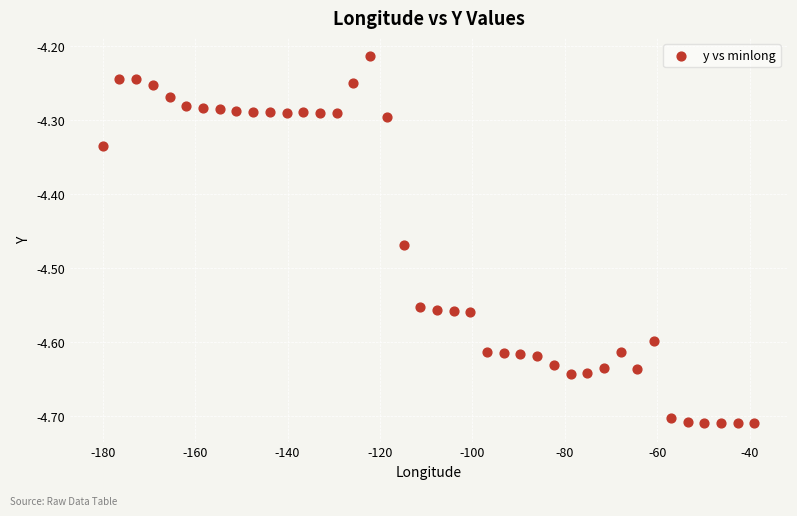

What is the range of Y values (max minus min)?

0.5